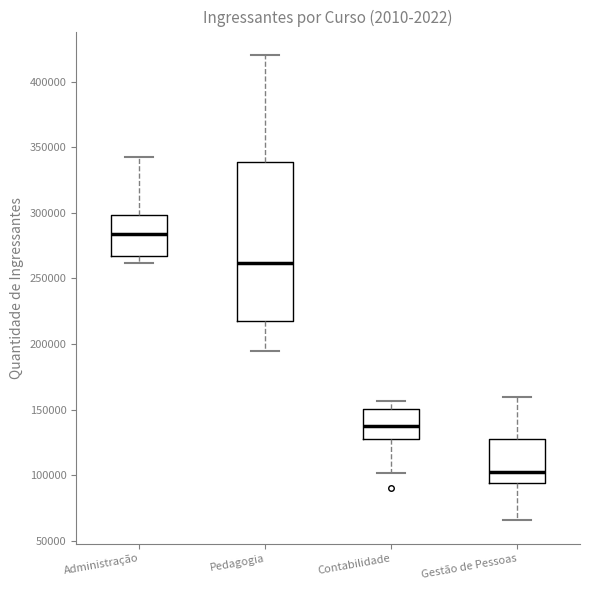

Which box is the tallest, from its lower edge to its upper edge?

Pedagogia